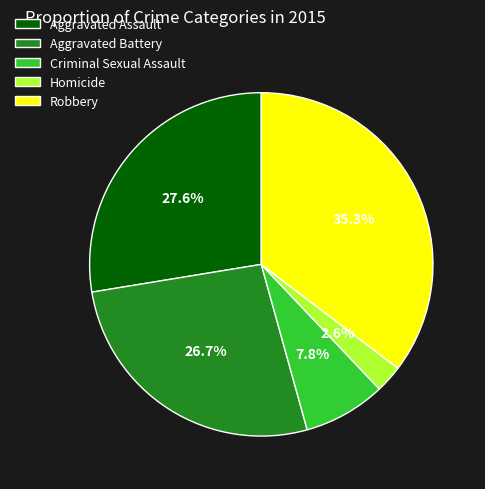

Rank the categories by value from highest to lowest.

Robbery, Aggravated Assault, Aggravated Battery, Criminal Sexual Assault, Homicide